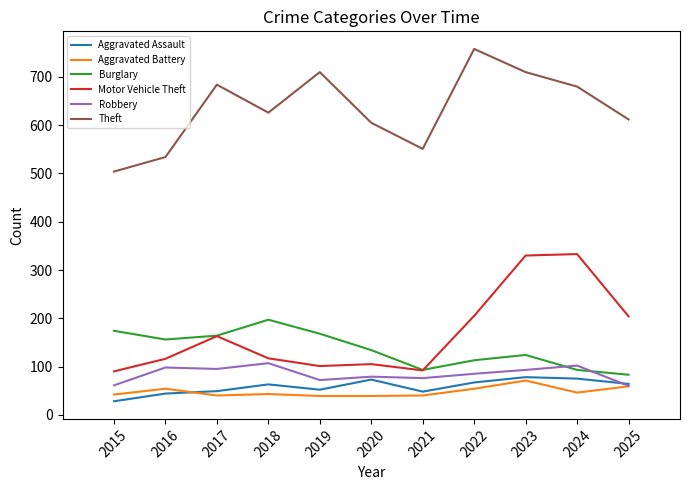

Read the Aggravated Assault value at 2023, to the nearest 10.

80